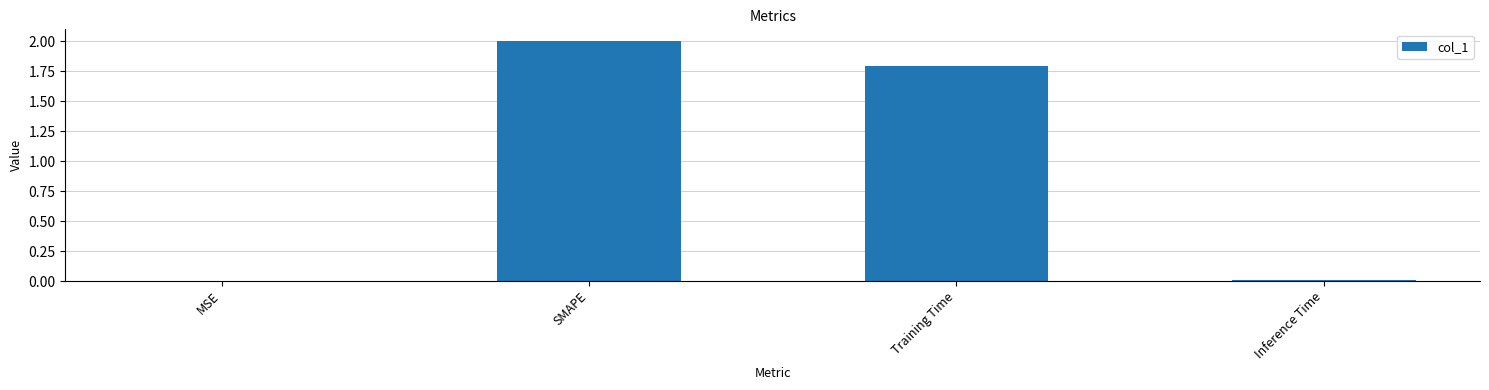

What is the sum of all values?

3.8